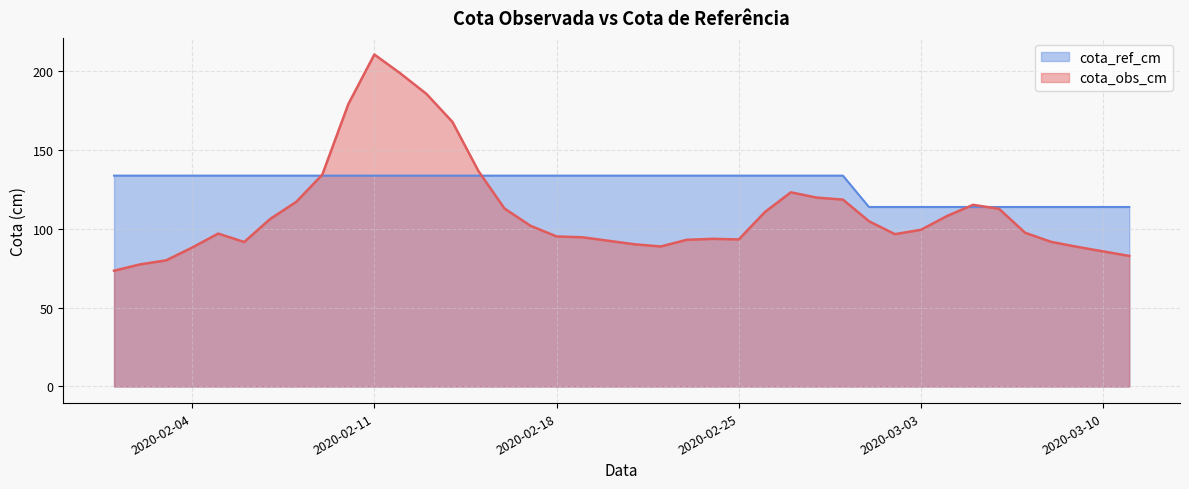

What is the minimum value shown in the chart?

73.4